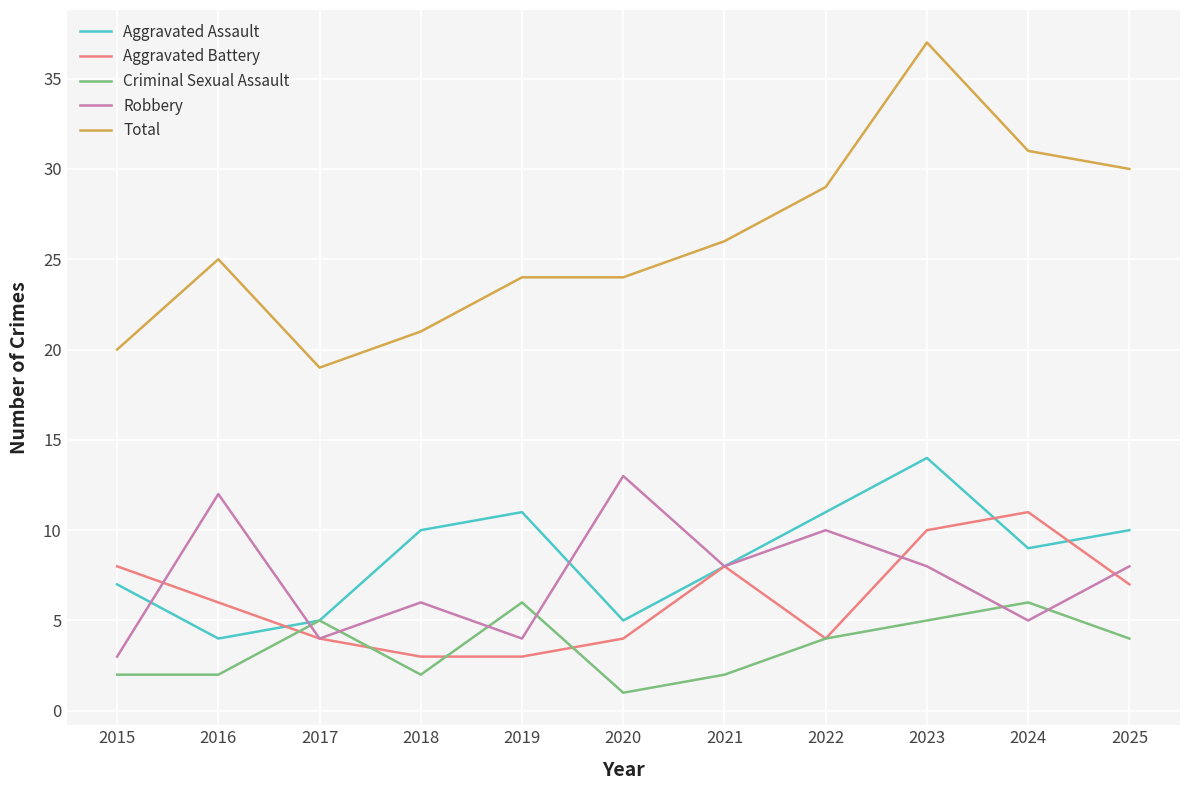

How many lines are shown in the chart?

5